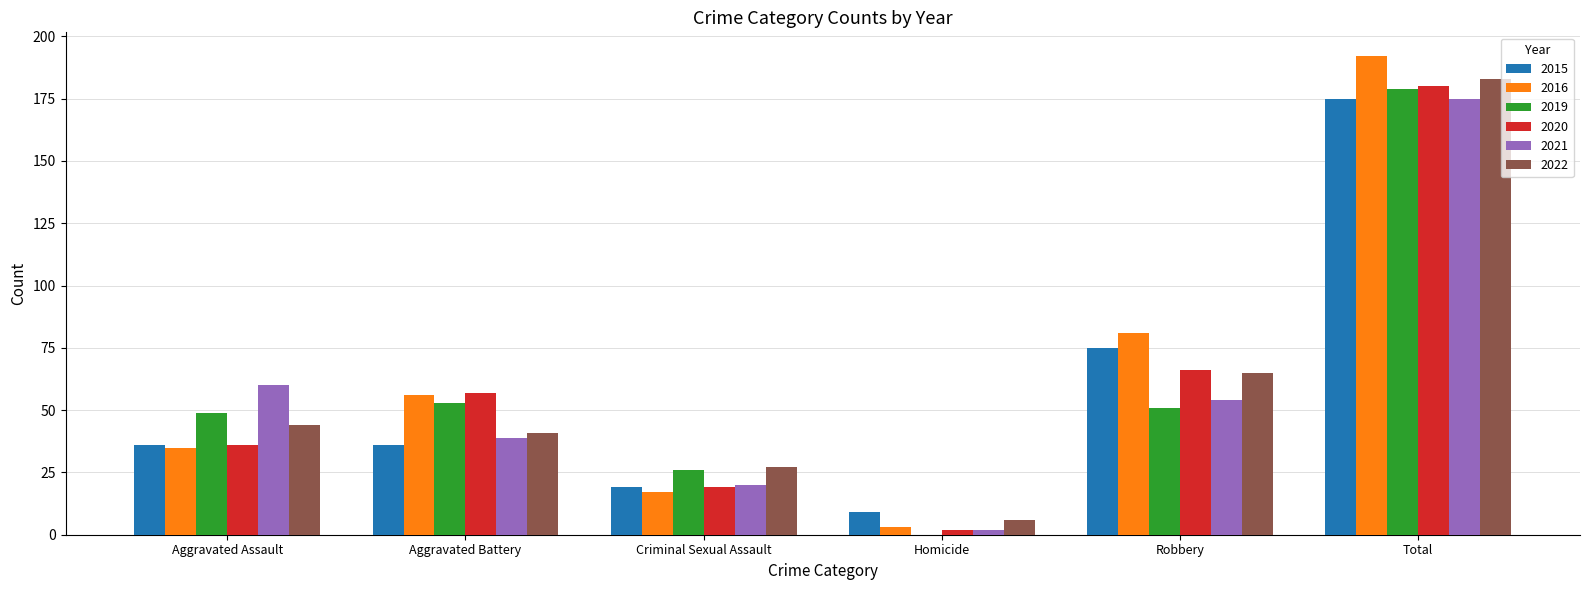

Where is 2022 nearest to the value 94?

Robbery